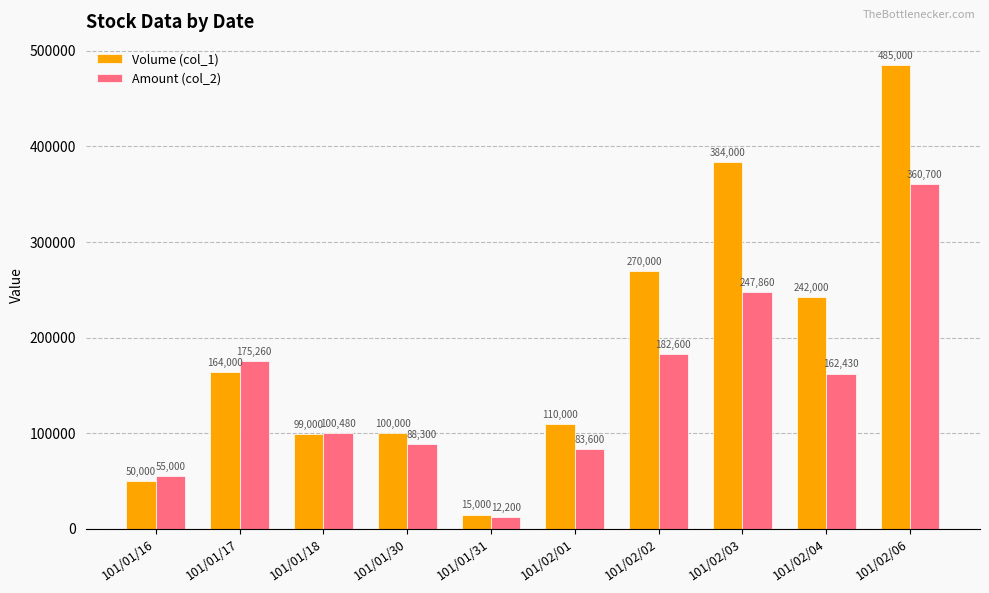

List the series in order of their peak value, highest first.

Volume (col_1), Amount (col_2)